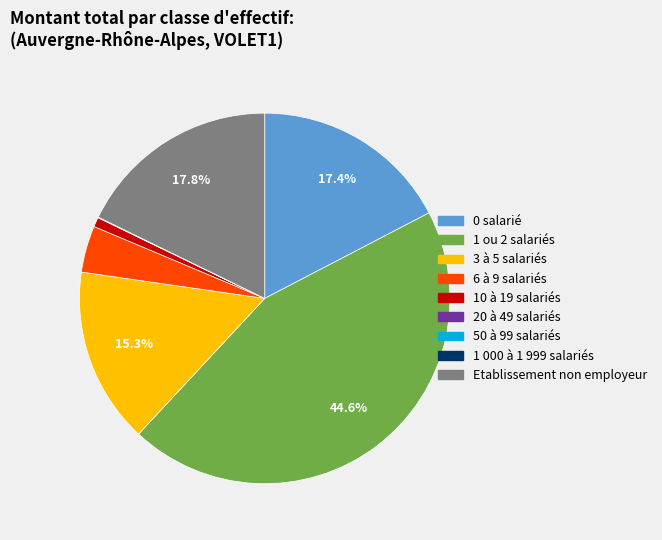

Approximately how many times larger is the value at 0 salarié compared to Etablissement non employeur?

1.0